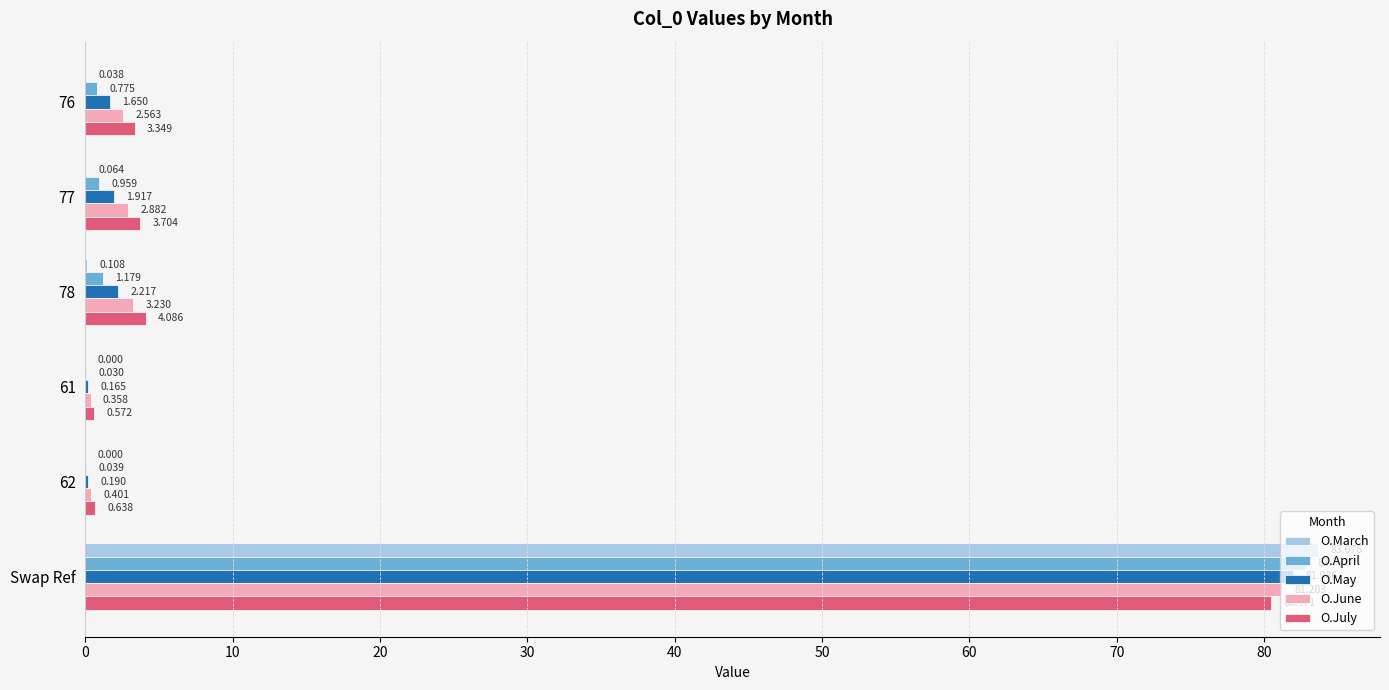

Which series has the largest total across all categories?

O.July